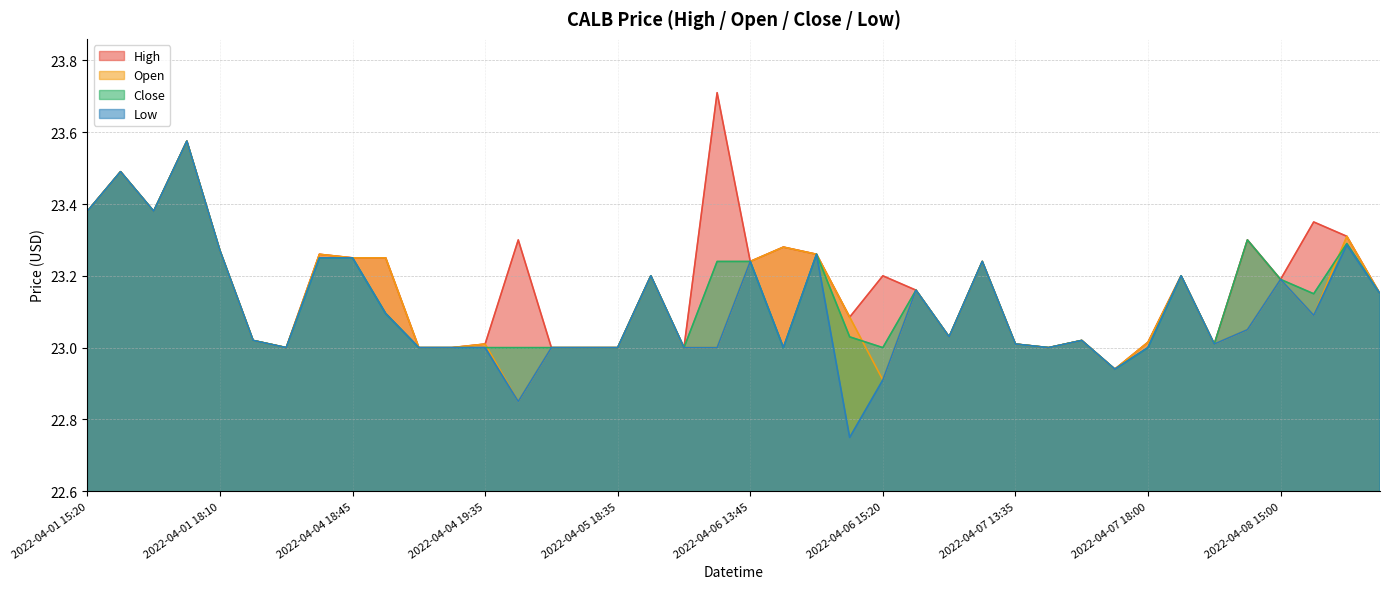

What are all the series names shown in the legend?

High, Open, Close, Low